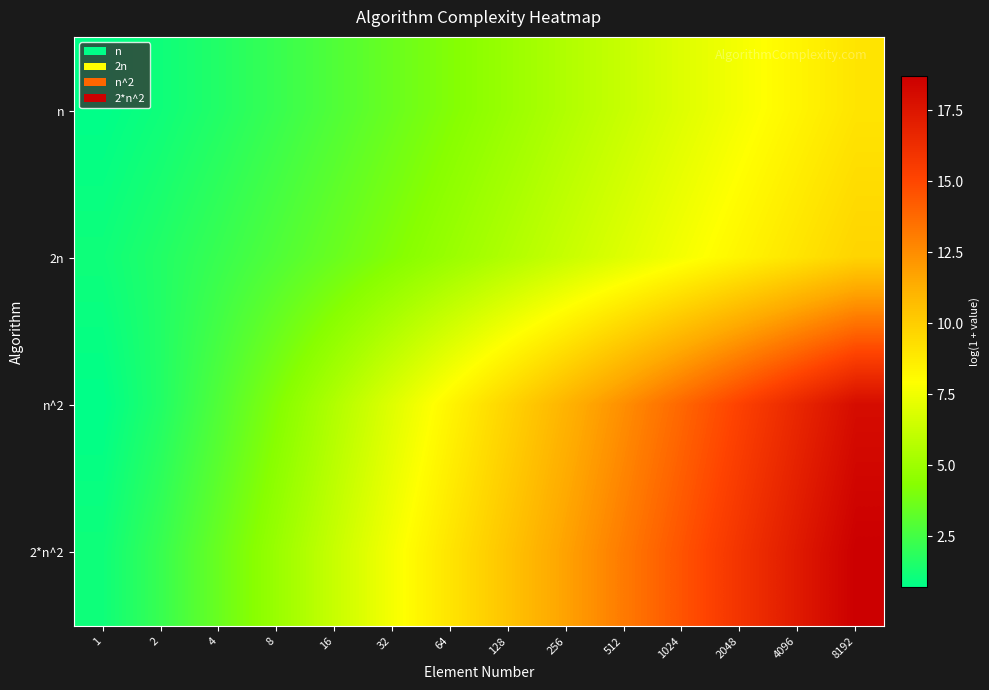

Which series has the widest spread of values?

2*n^2